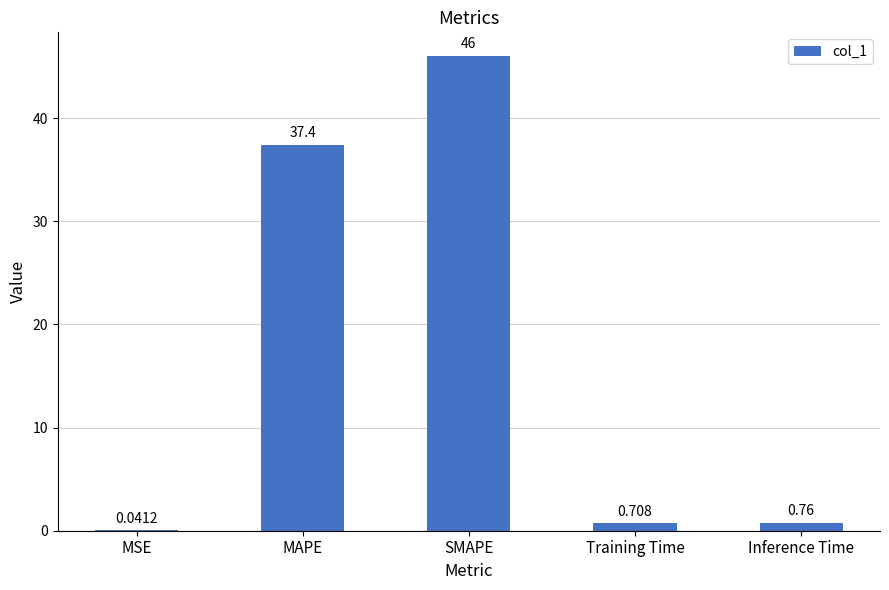

Does the chart contain stacked bars?

No